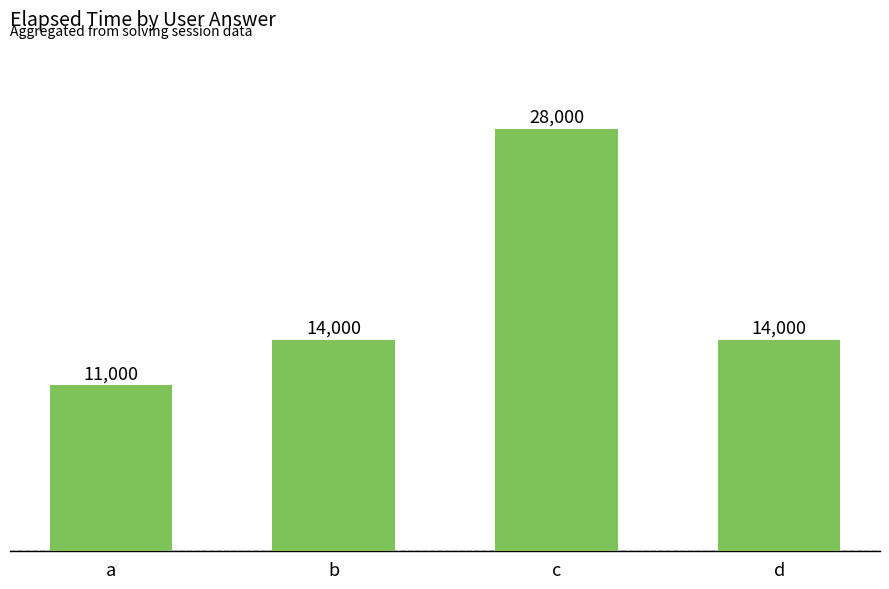

What is the average value?

16750